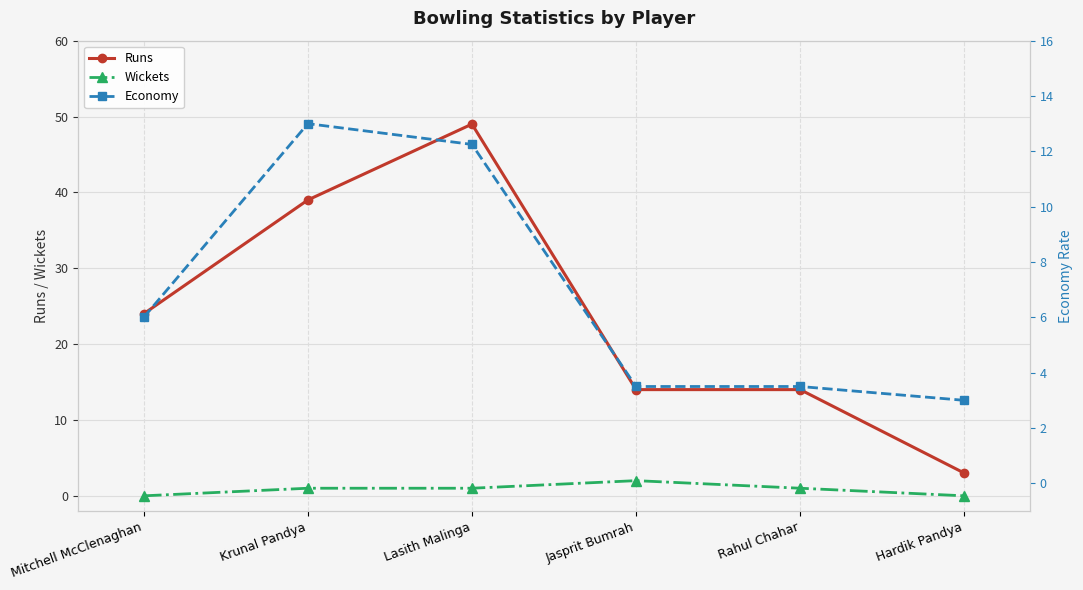

Which category has the highest value across all series?

Lasith Malinga